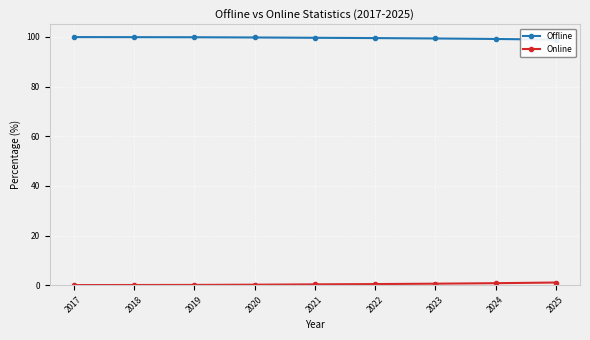

Rank the series at 2019 from highest to lowest value.

Offline, Online